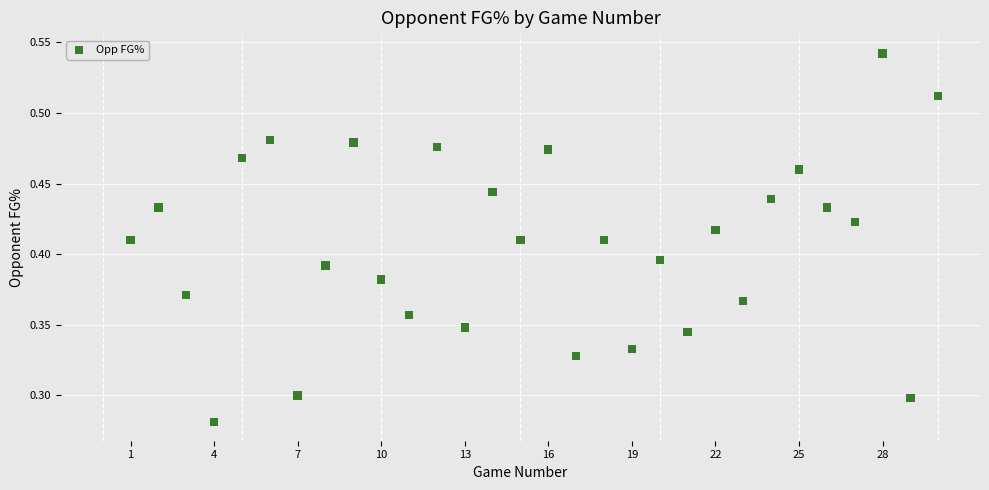

What is the range of X values (max minus min)?

29.0